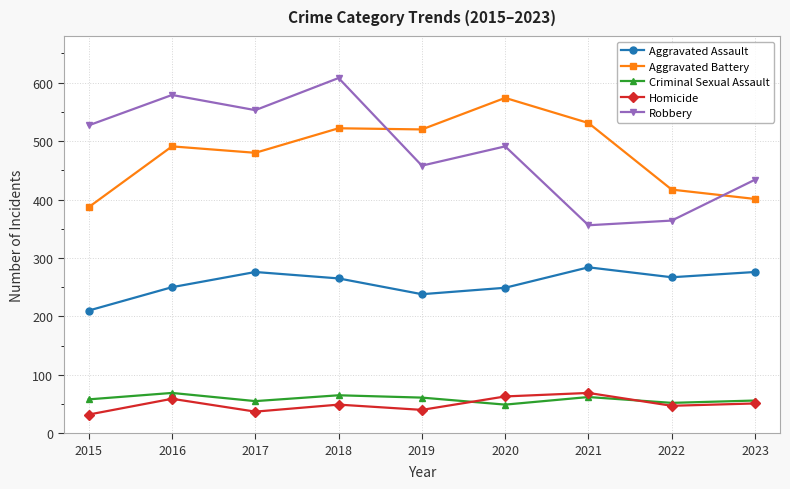

What is the value of the Robbery point at the 8th from the left?

364